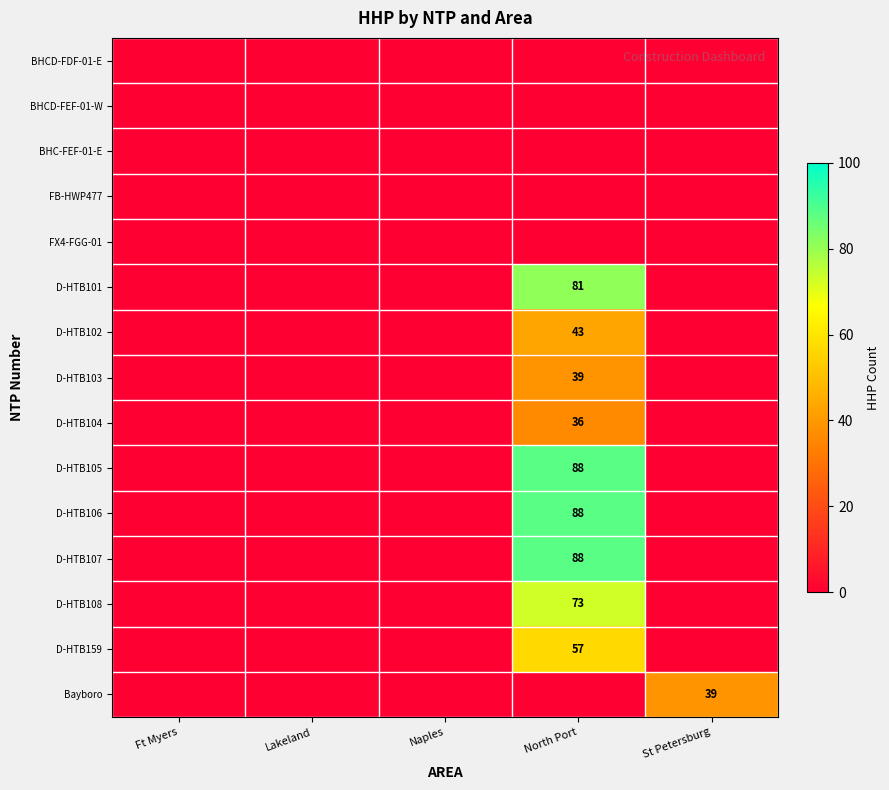

True or false: FX4-FGG-01 has a value of 0 at Ft Myers.

True